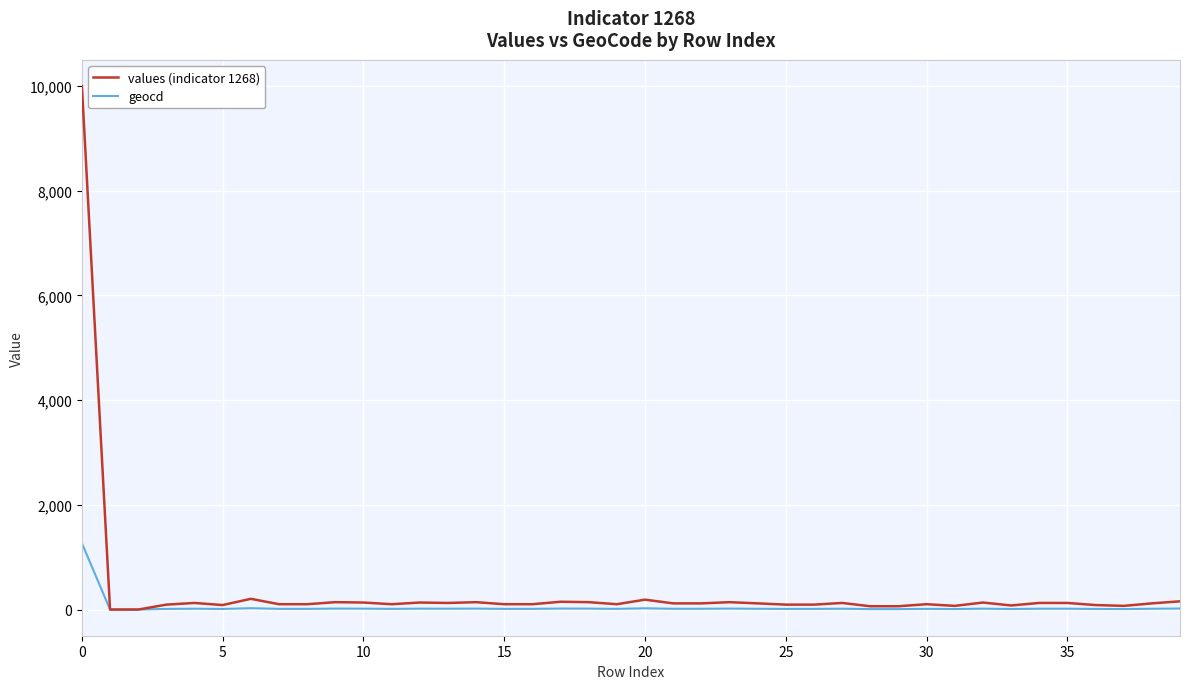

What is the highest value of the geocd series?

1268